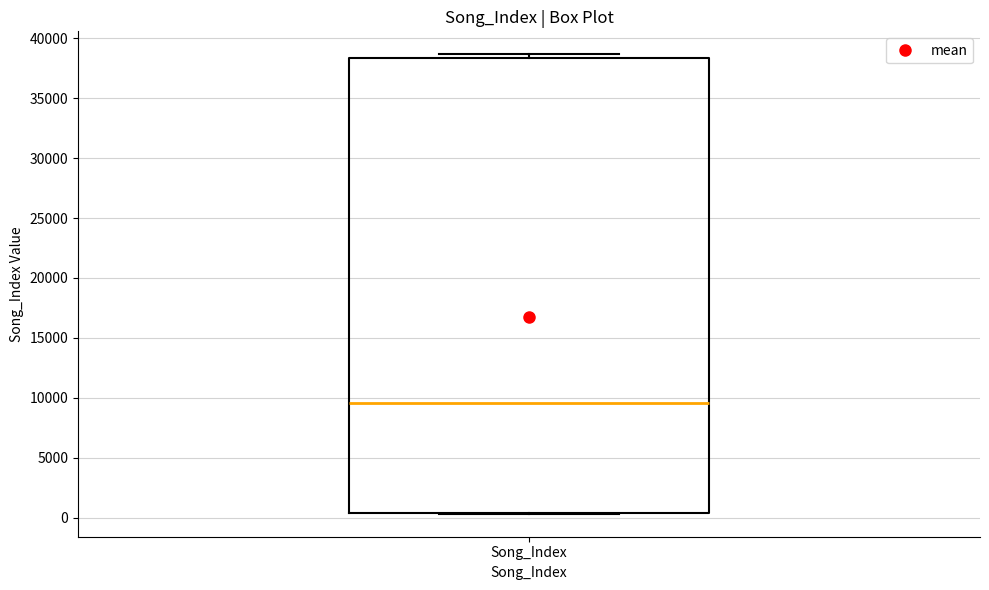

Read this box plot against the y-axis: the position of the median line, the range covered by the box, and the ends of both whiskers. The values are not printed on the chart, so give them approximately, as read against the axis.

median 9500, box 500 to 38500, whiskers 500 to 38500 (just above the box's upper edge)